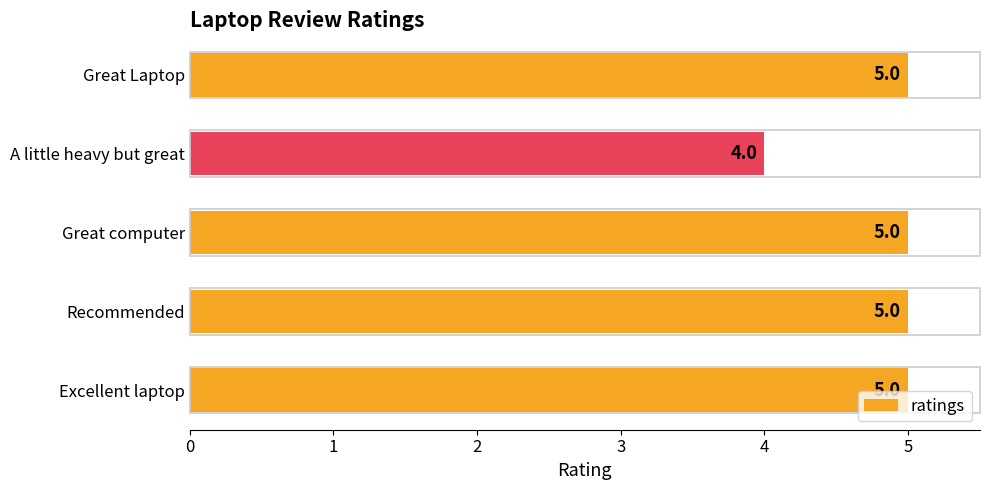

The chart shows a value of 5 at Recommended. True or false?

True